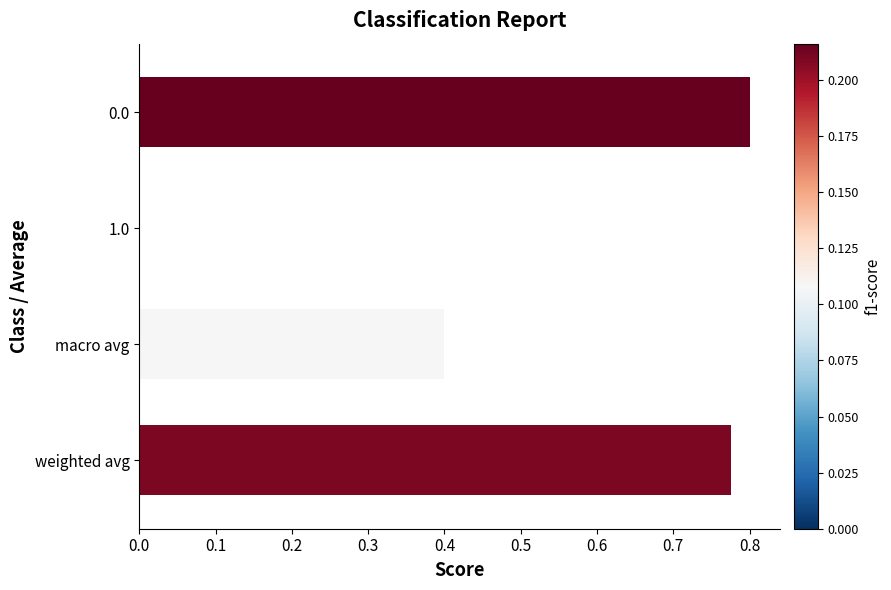

Are the bars horizontal?

Yes